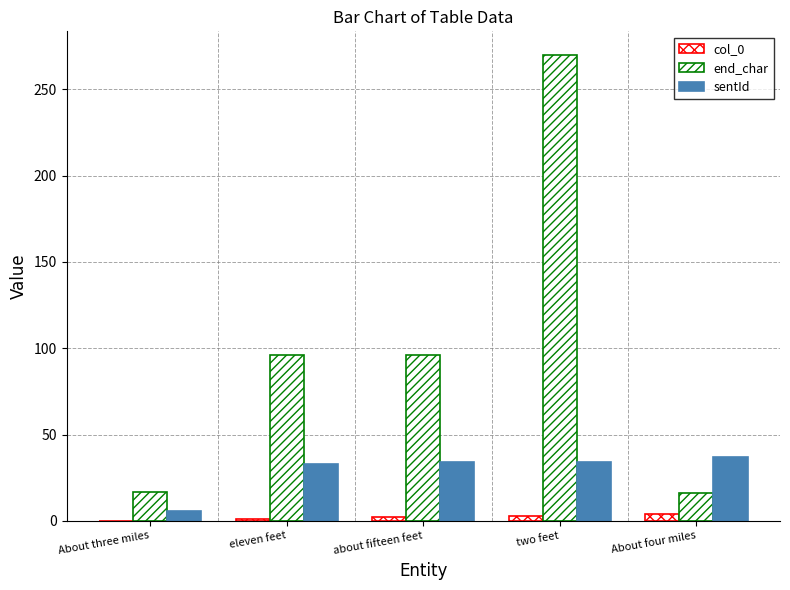

How many series are shown in this chart?

3